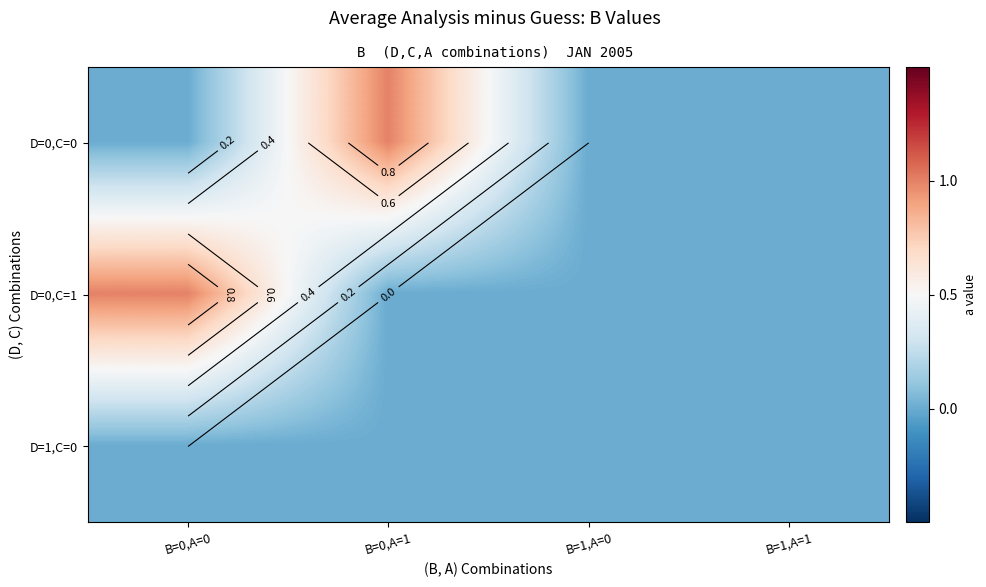

Is the value of D=0,C=0 at B=0,A=0 greater than the value of D=0,C=1 at B=1,A=0?

No